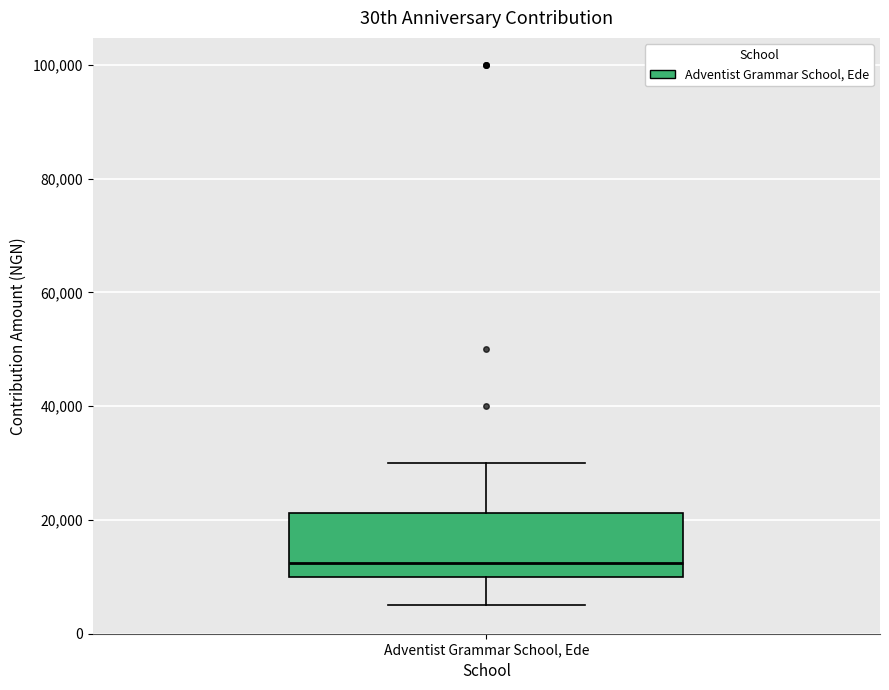

Read this box plot against the y-axis: the position of the median line, the range covered by the box, and the ends of both whiskers. The values are not printed on the chart, so give them approximately, as read against the axis.

median 12000, box 10000 to 22000, whiskers 6000 to 30000